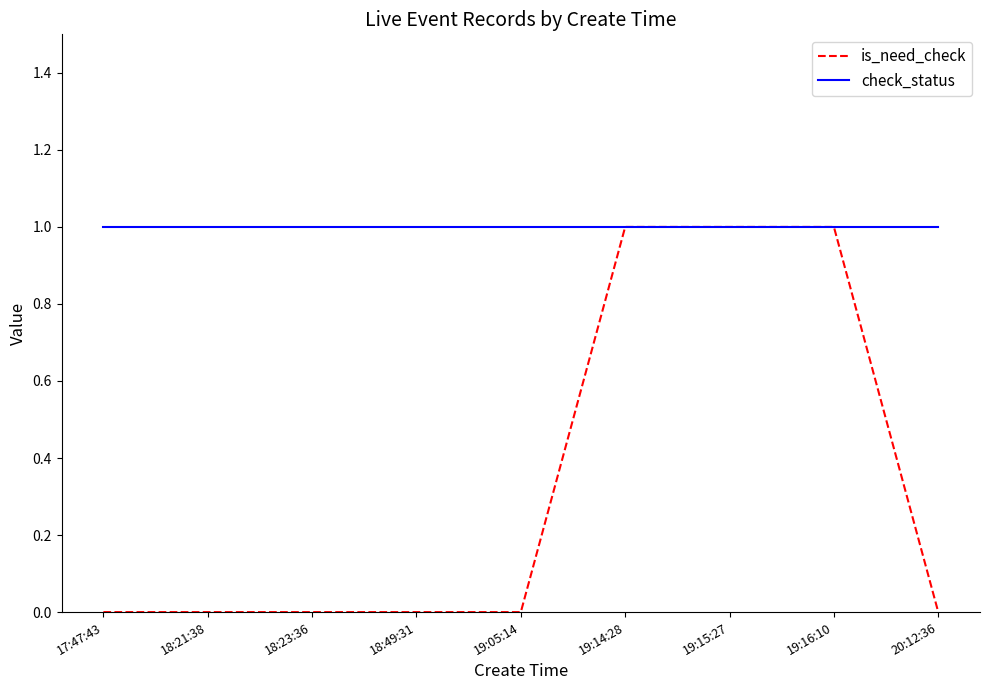

At how many categories does at least one series exceed 0?

9